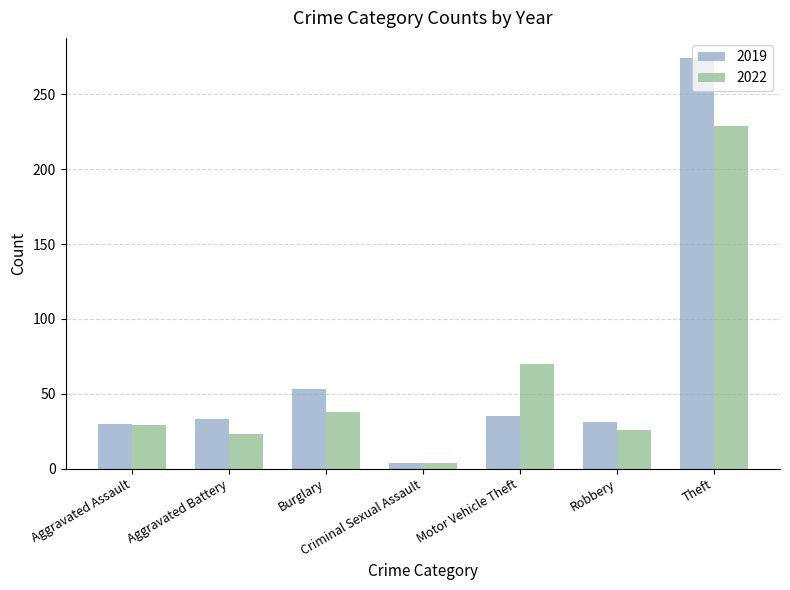

How many categories are shown in the chart?

7